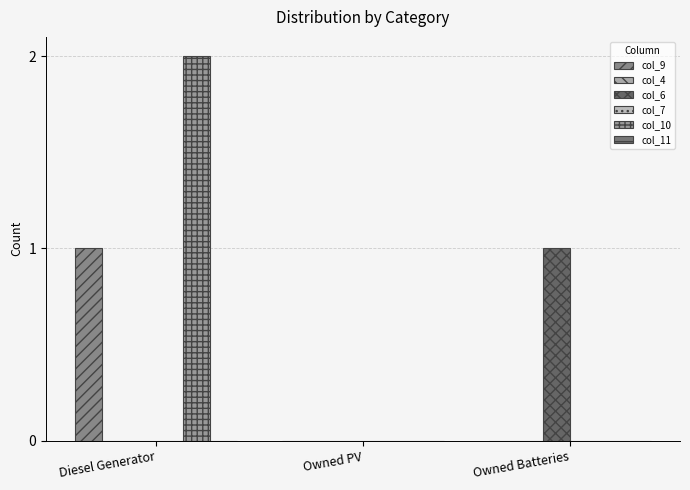

What is the highest value of the col_9 series?

1